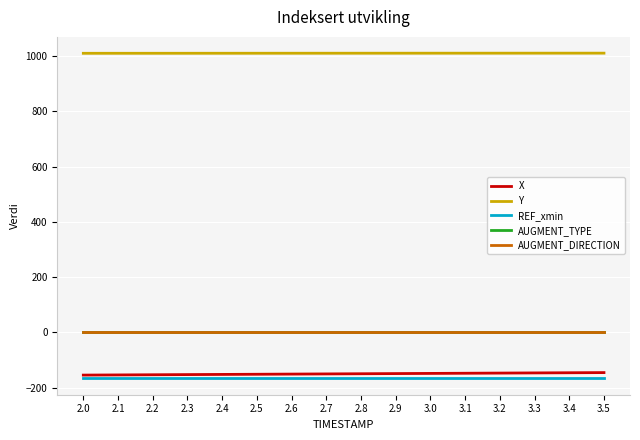

What is the greatest value displayed?

1010.3